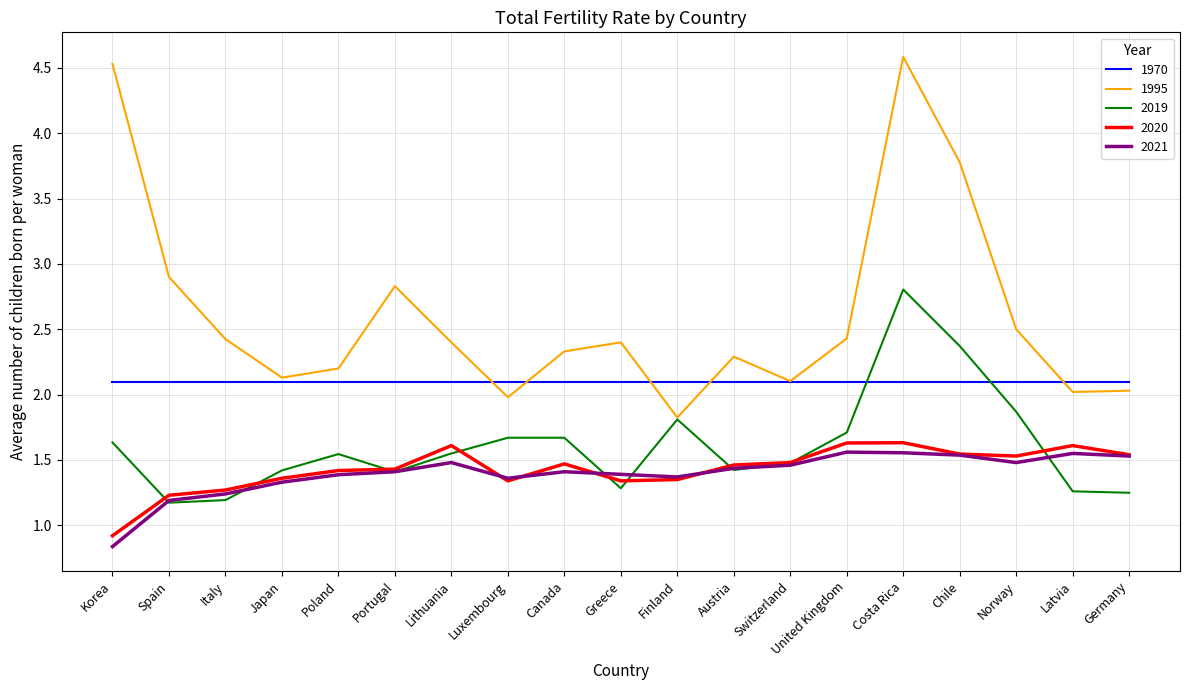

Between Japan and Portugal, which series saw the biggest shift?

1995